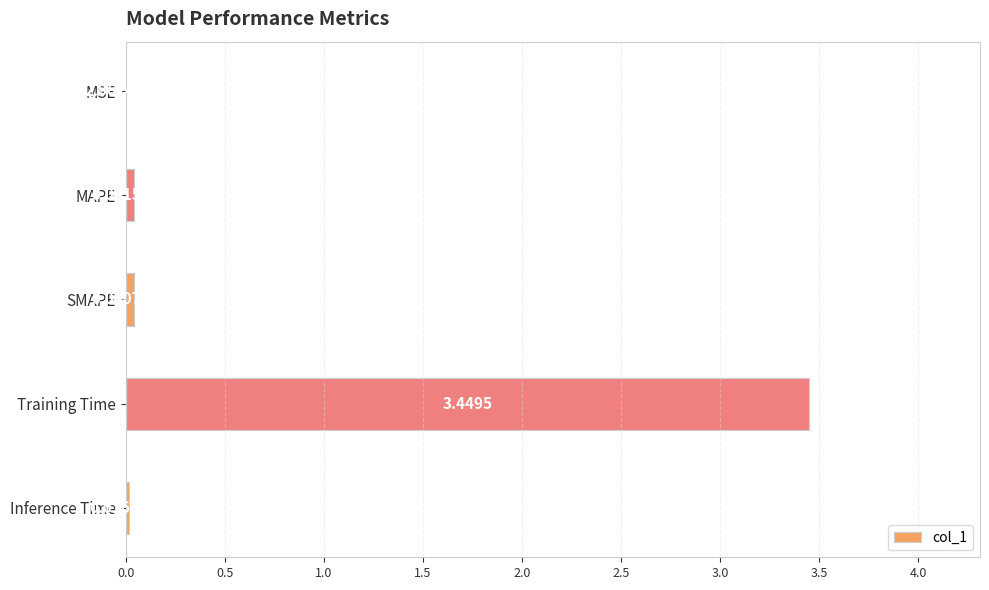

What is the sum of the values at Training Time and Inference Time?

3.5